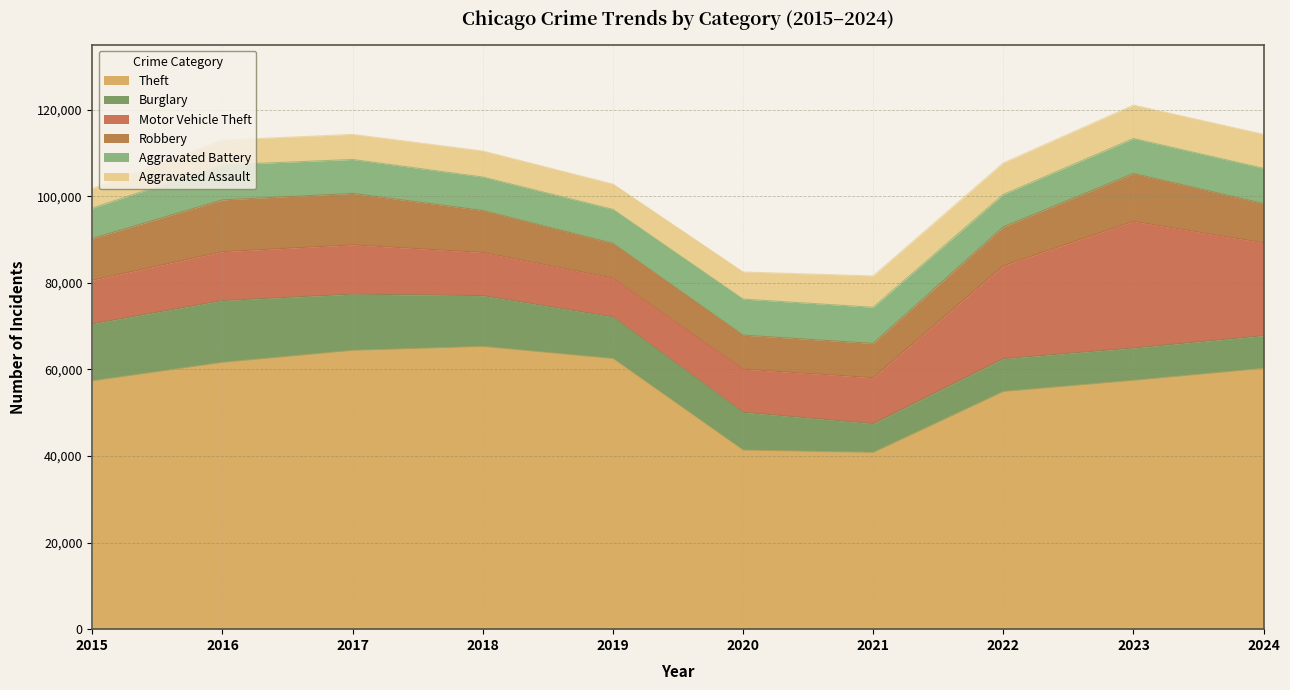

What is the difference between the highest and lowest values at 2017?

58593